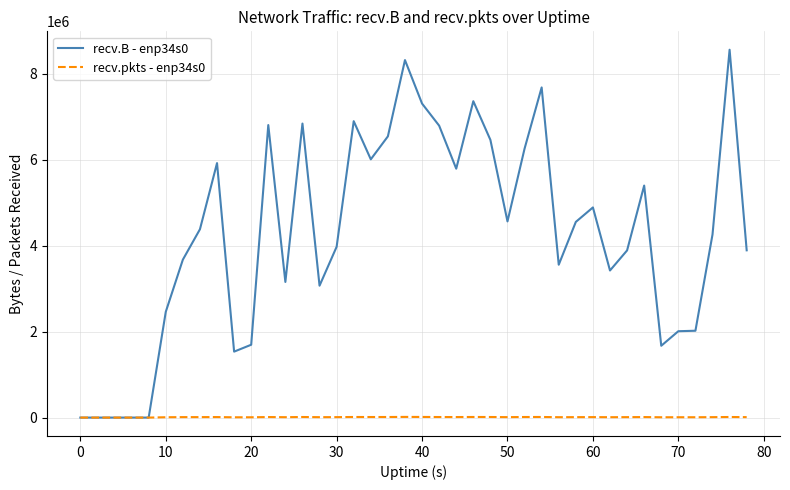

Rank the series by their maximum value, from highest to lowest.

recv.B - enp34s0, recv.pkts - enp34s0